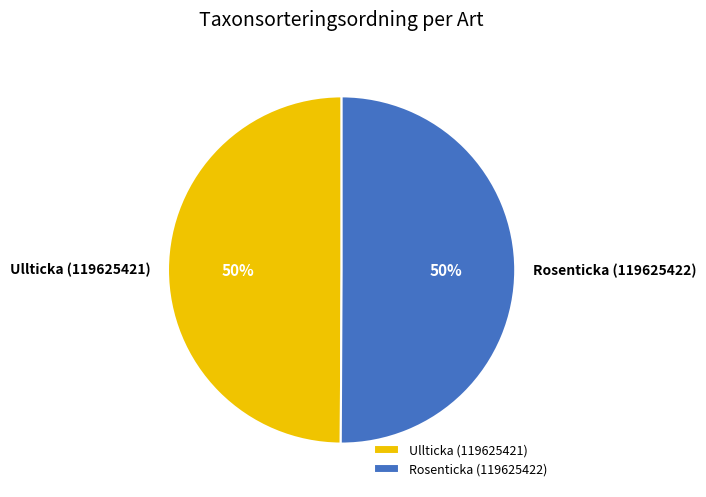

True or false: Ullticka (119625421) accounts for 50% of the total.

True